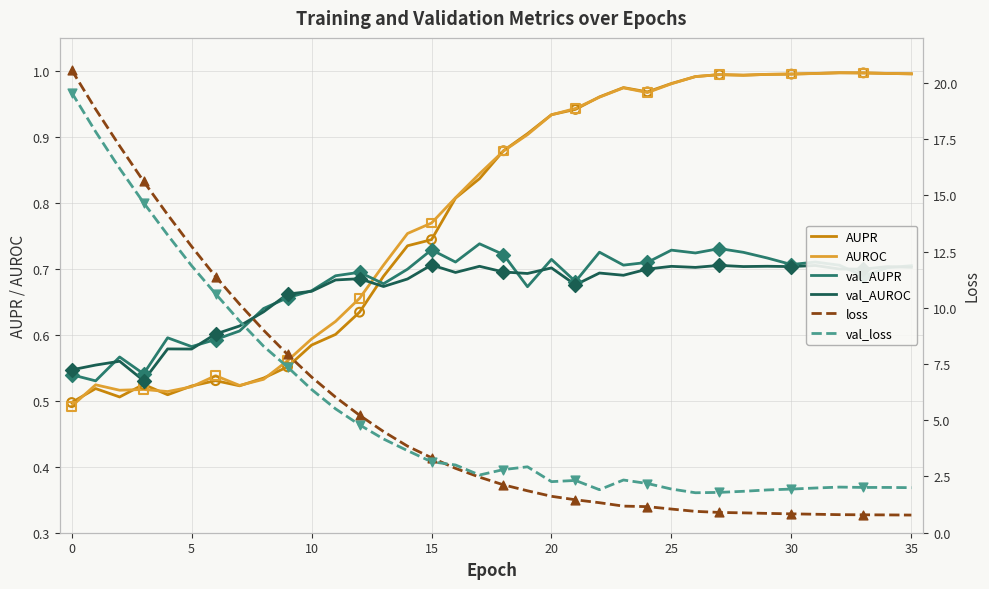

Which series has the largest total across all categories?

val_loss